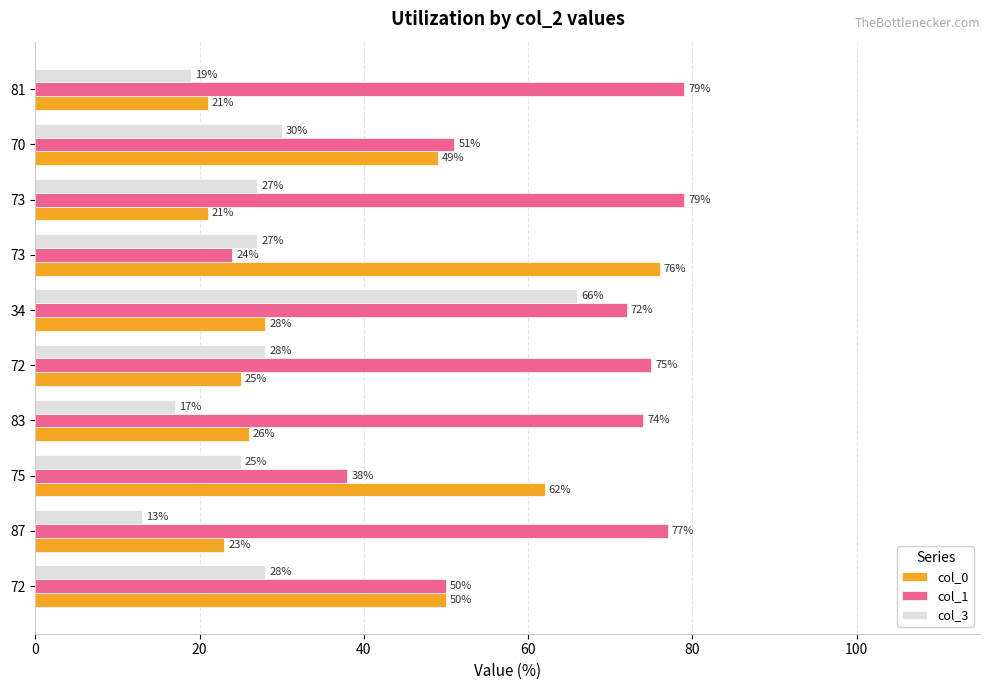

How many distinct data groups are displayed?

3